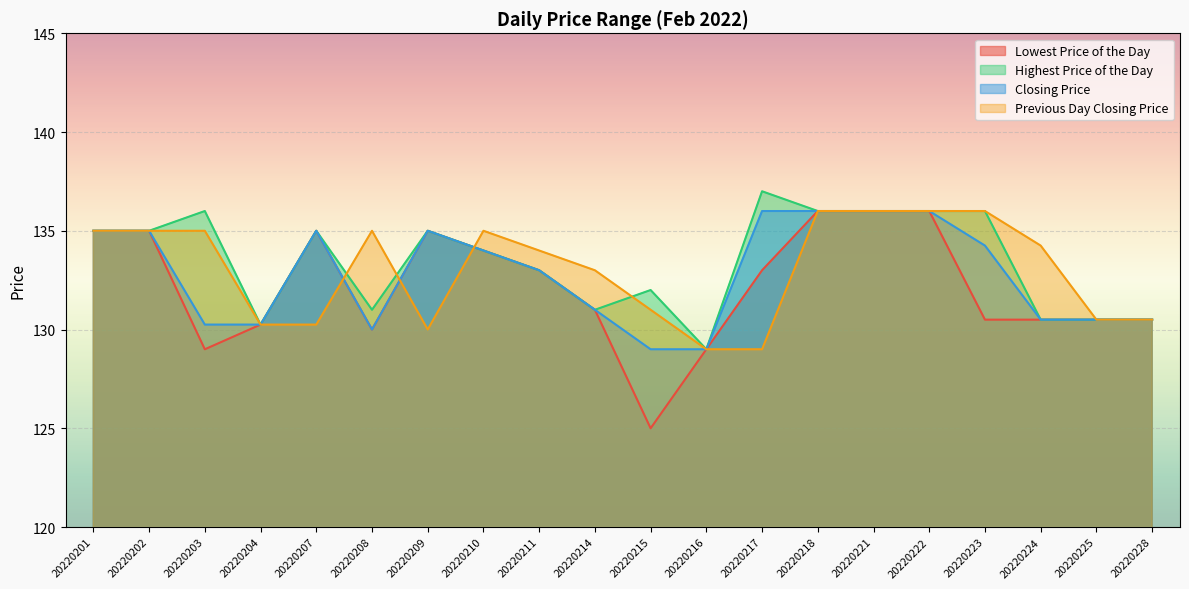

At which label does Lowest Price of the Day first exceed 133?

20220201